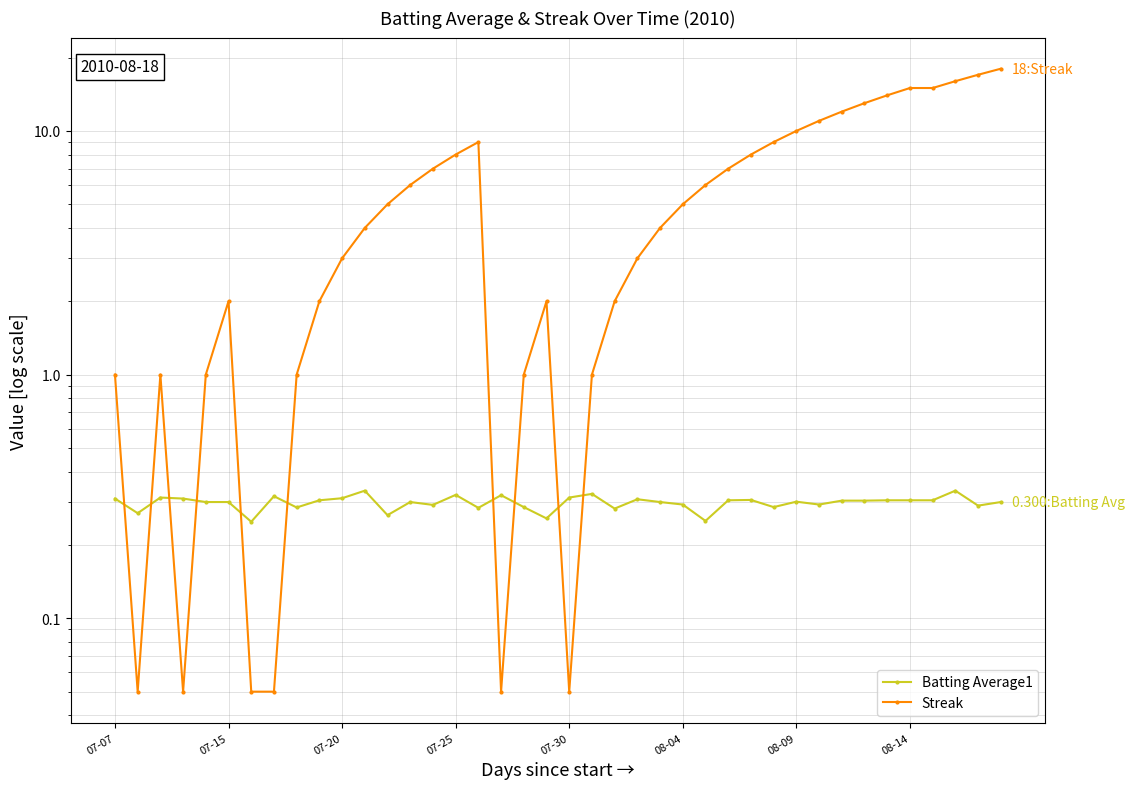

What are all the series names shown in the legend?

Batting Average1, Streak